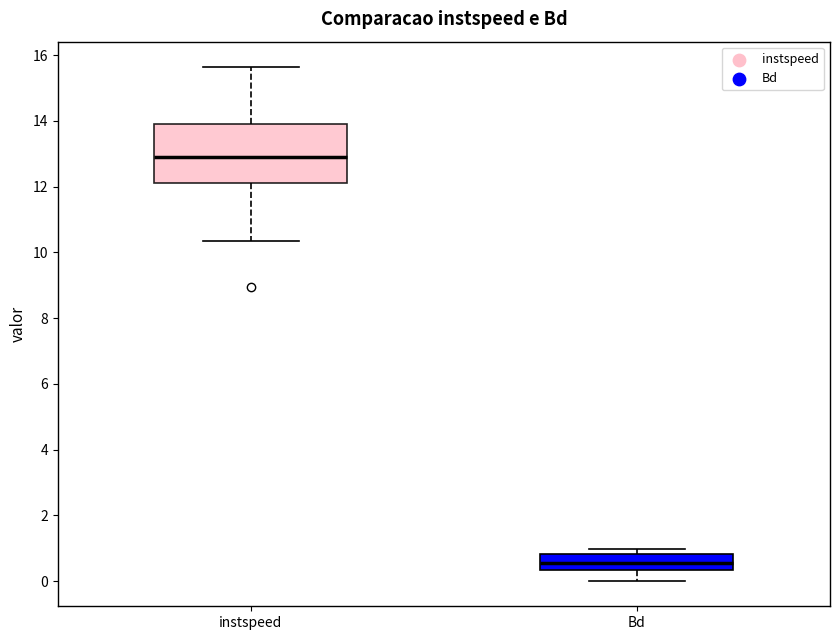

Which box has the highest median line?

instspeed